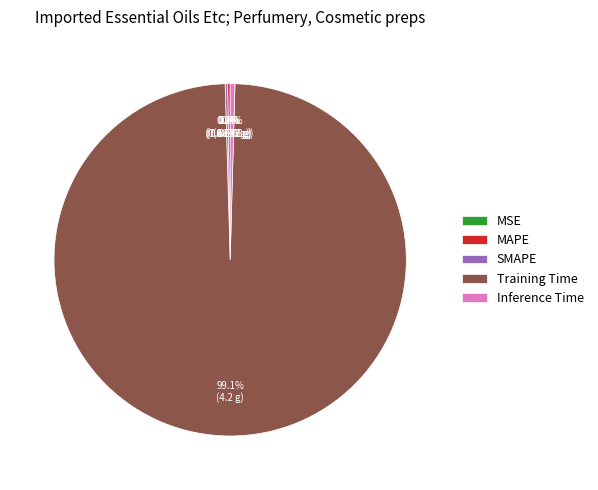

Which category accounts for the majority?

Training Time